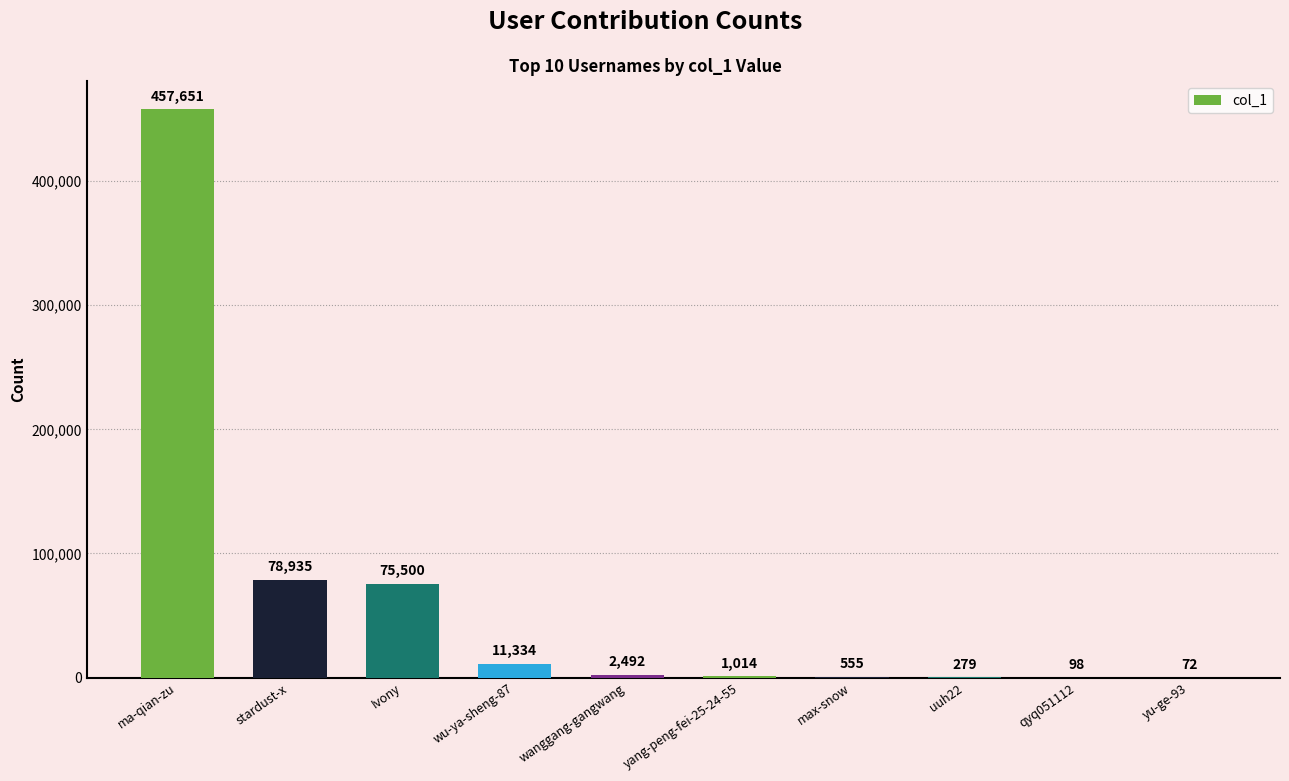

What is the change in value from yang-peng-fei-25-24-55 to uuh22?

-735